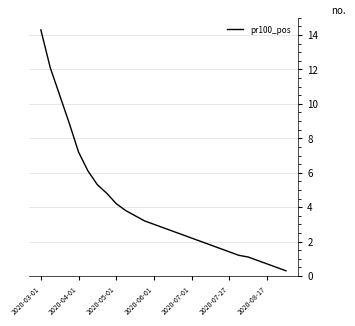

What is the smallest value displayed?

0.3